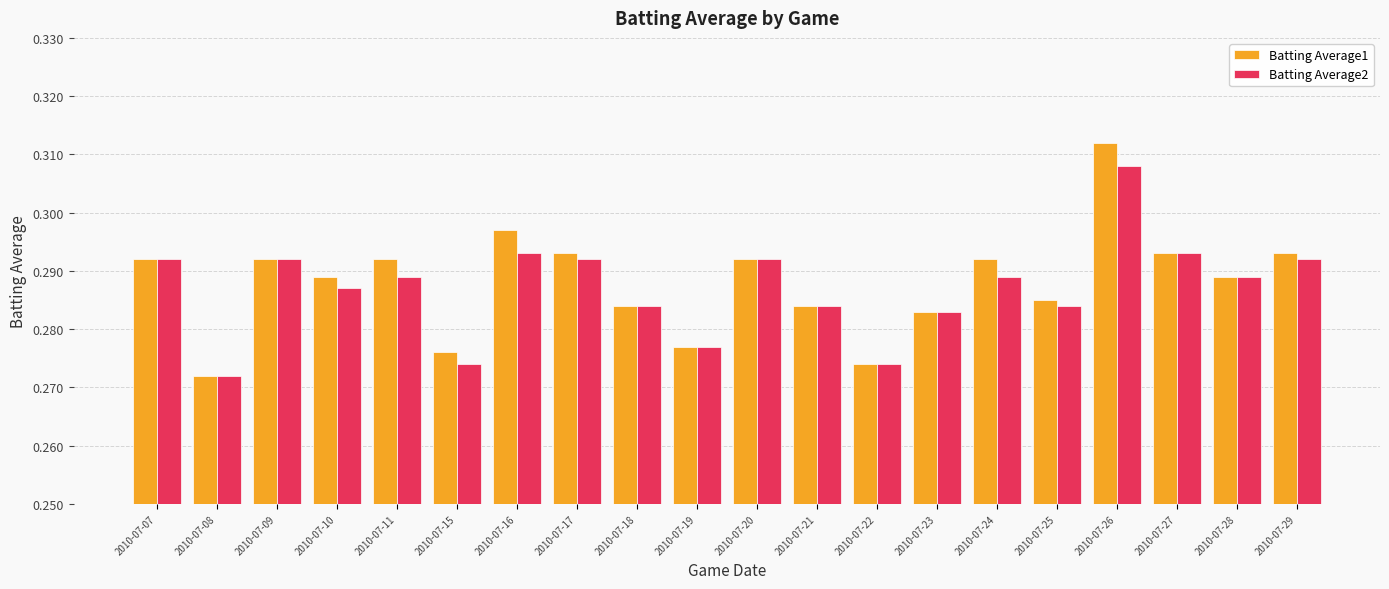

The Batting Average2 series shows 0.4 at 2010-07-26. True or false?

False